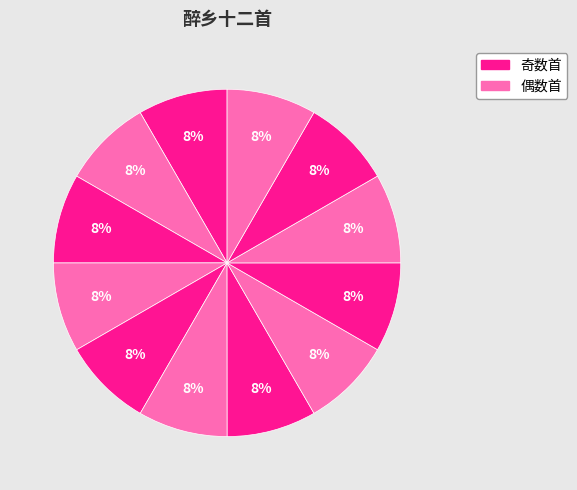

How many segments does this pie chart have?

12